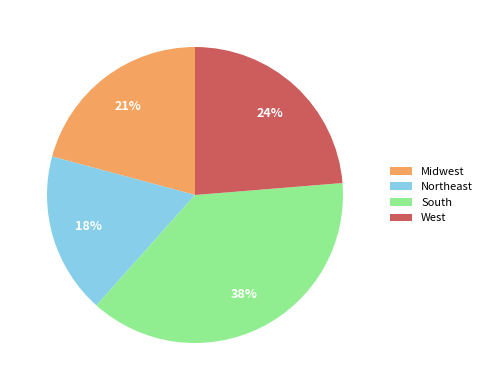

How many slices are in this pie chart?

4